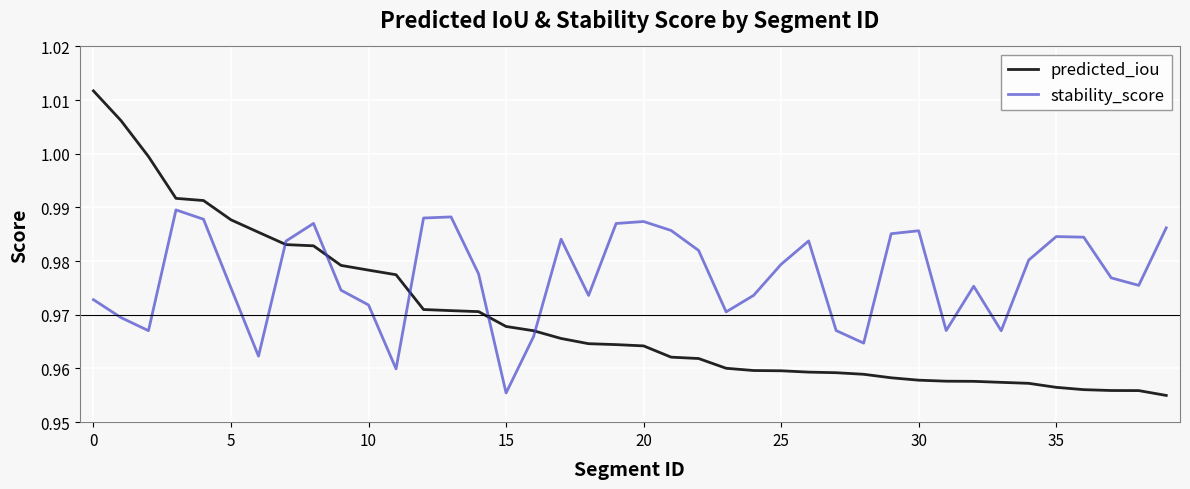

Rank the series by their average value, from highest to lowest.

stability_score, predicted_iou